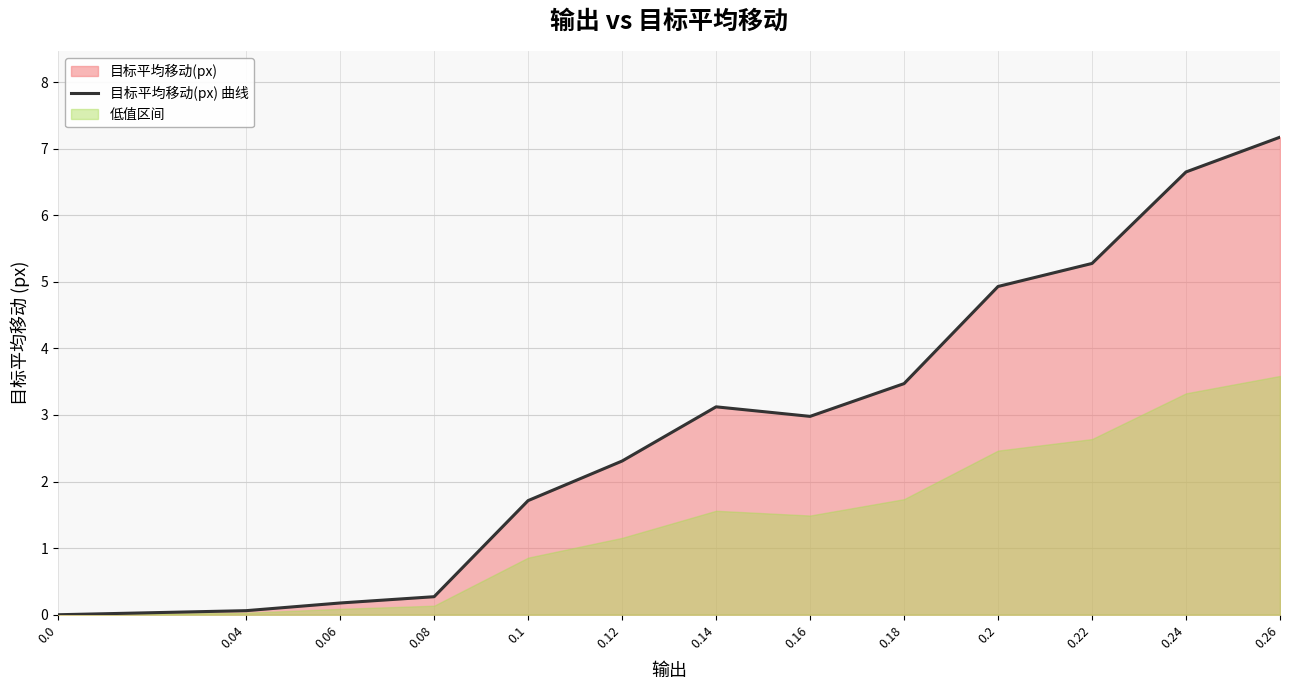

At which category does the chart reach its peak across all series?

0.26